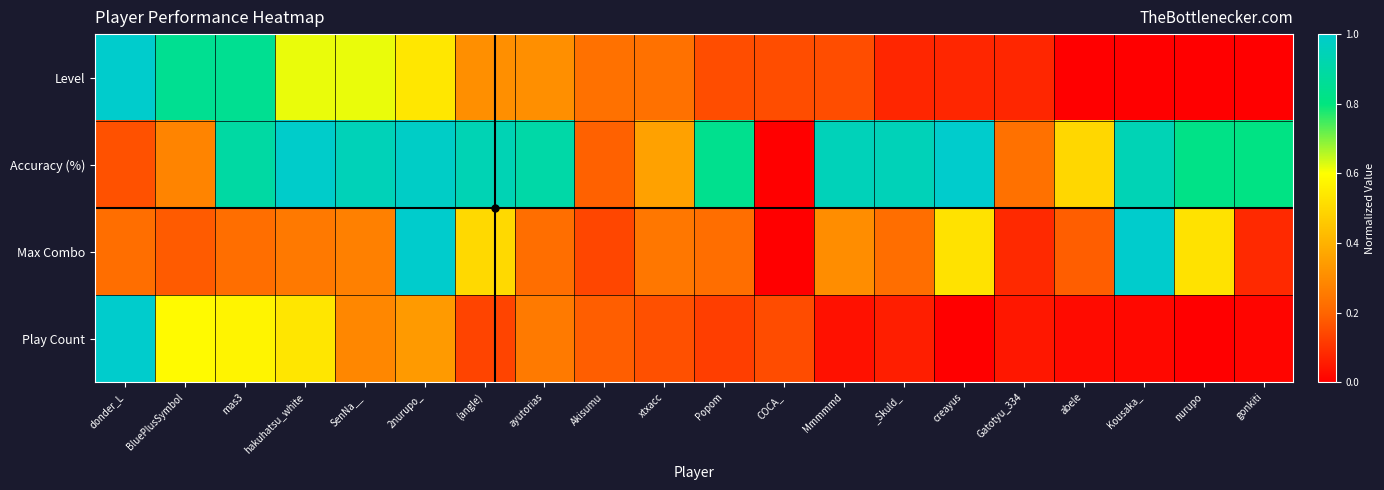

Count the number of data series in this chart.

4